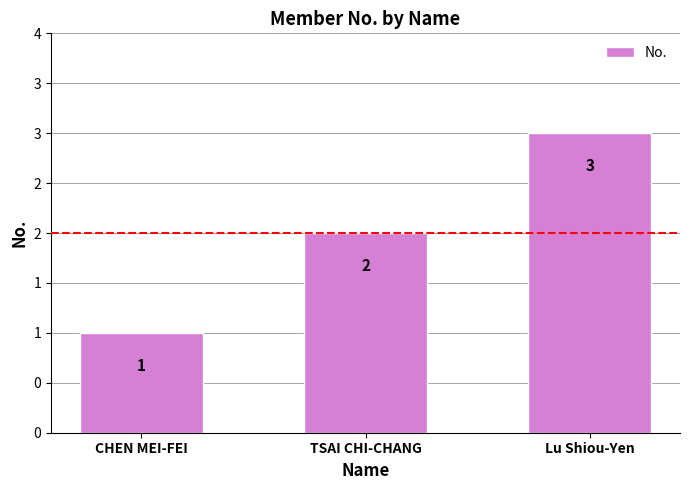

Reading left to right, what are all the values shown in this chart?

CHEN MEI-FEI=1	TSAI CHI-CHANG=2	Lu Shiou-Yen=3